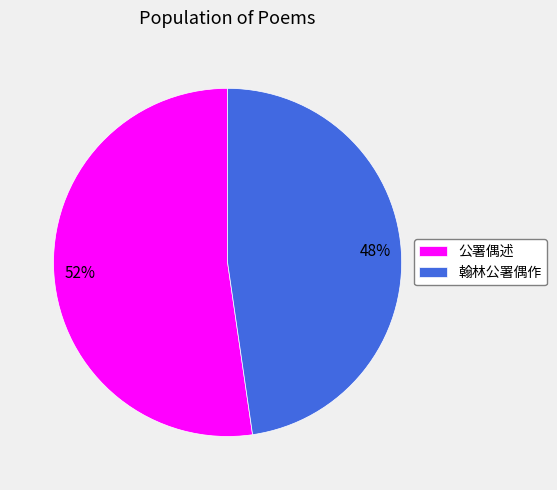

What percentage is the 翰林公署偶作 slice, to the nearest percent?

48%